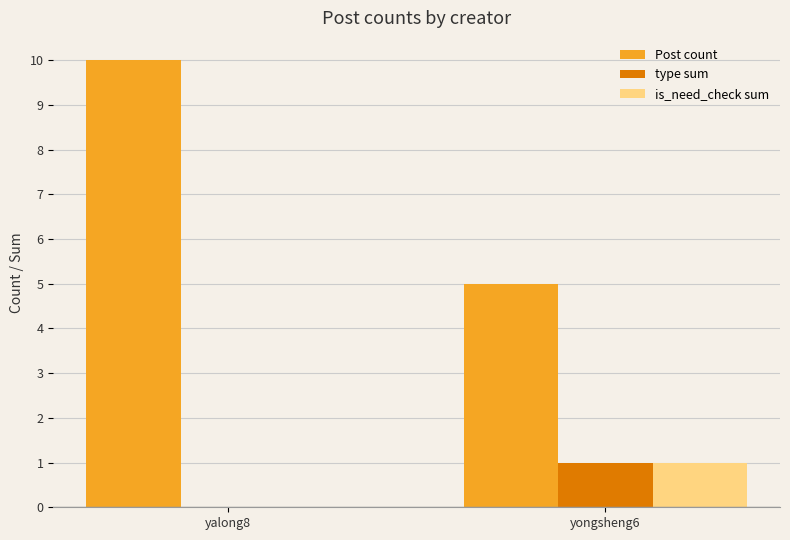

At which category is the sum across all series the highest?

yalong8